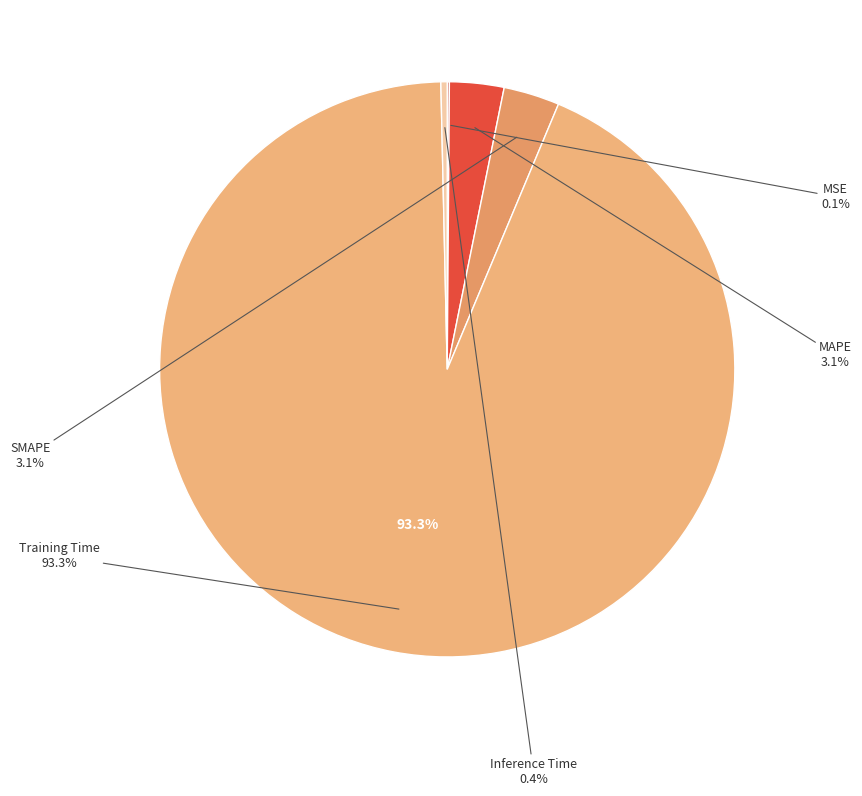

To the nearest percent, what is the average slice percentage?

20%